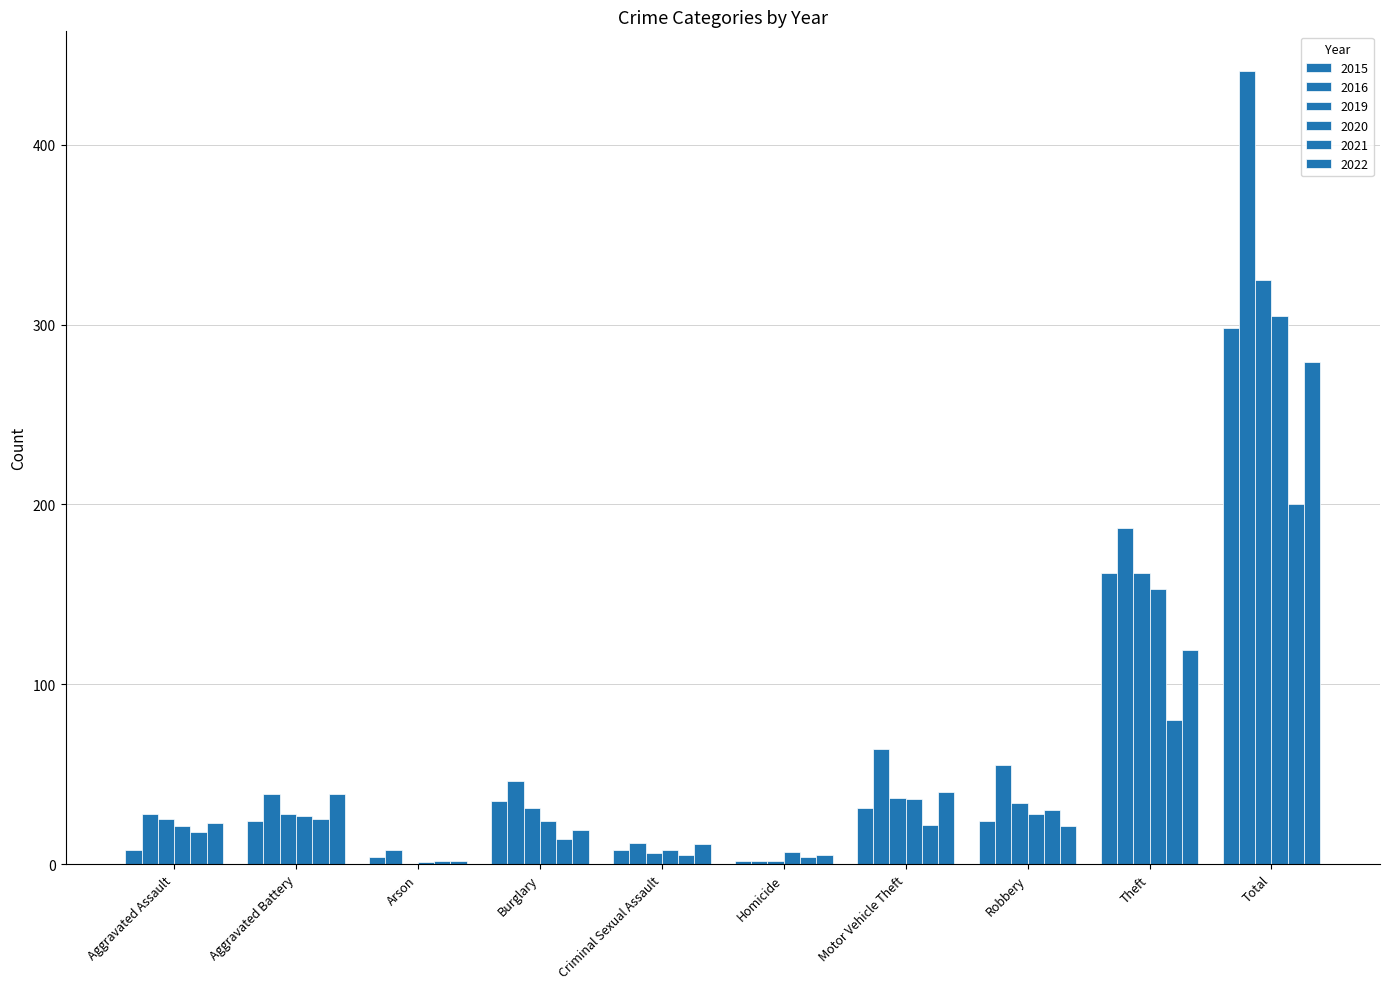

Does the chart contain stacked bars?

No